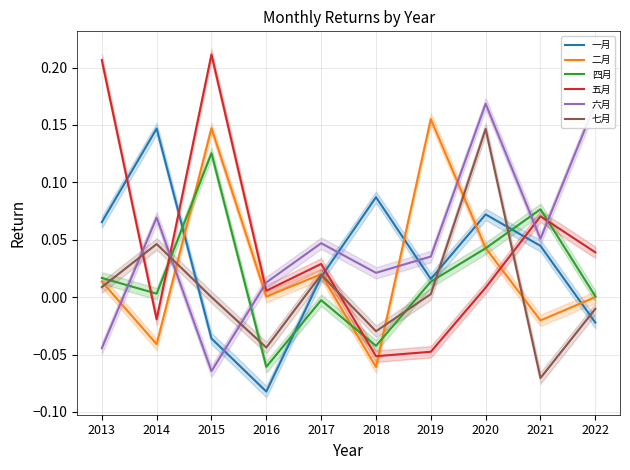

The value of 七月 at 2013 is 0.0. True or false?

True